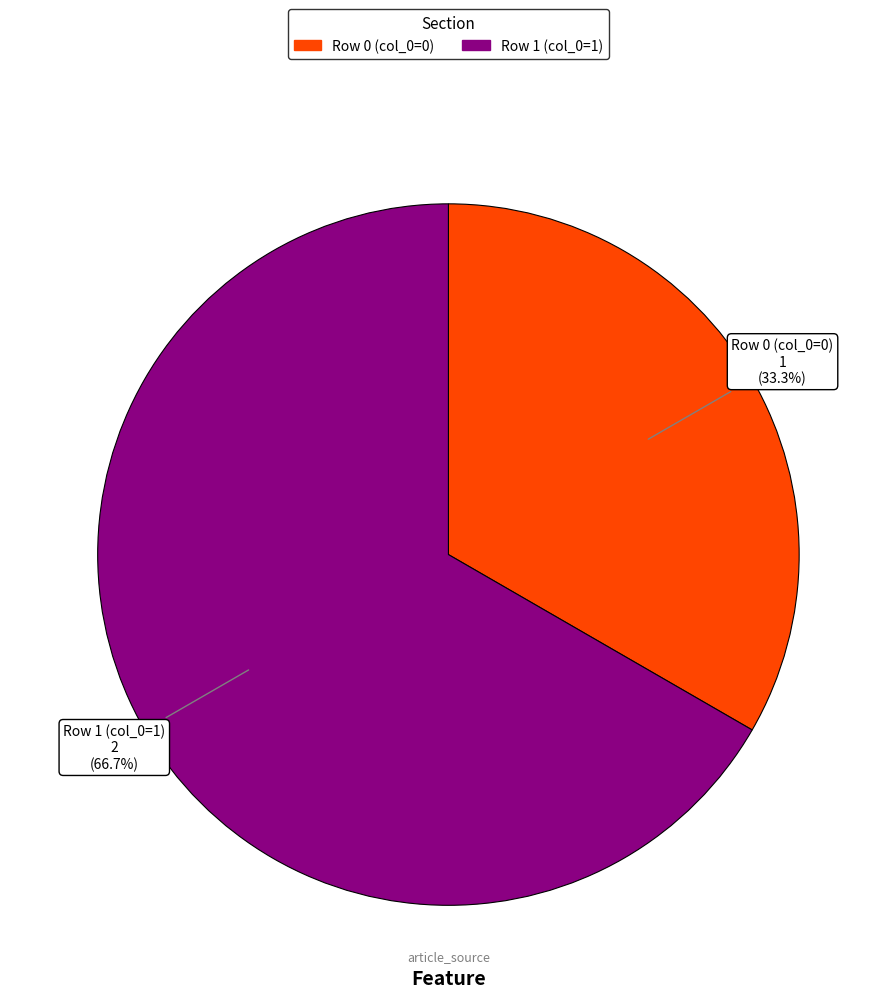

Is there a majority slice in this chart?

Yes